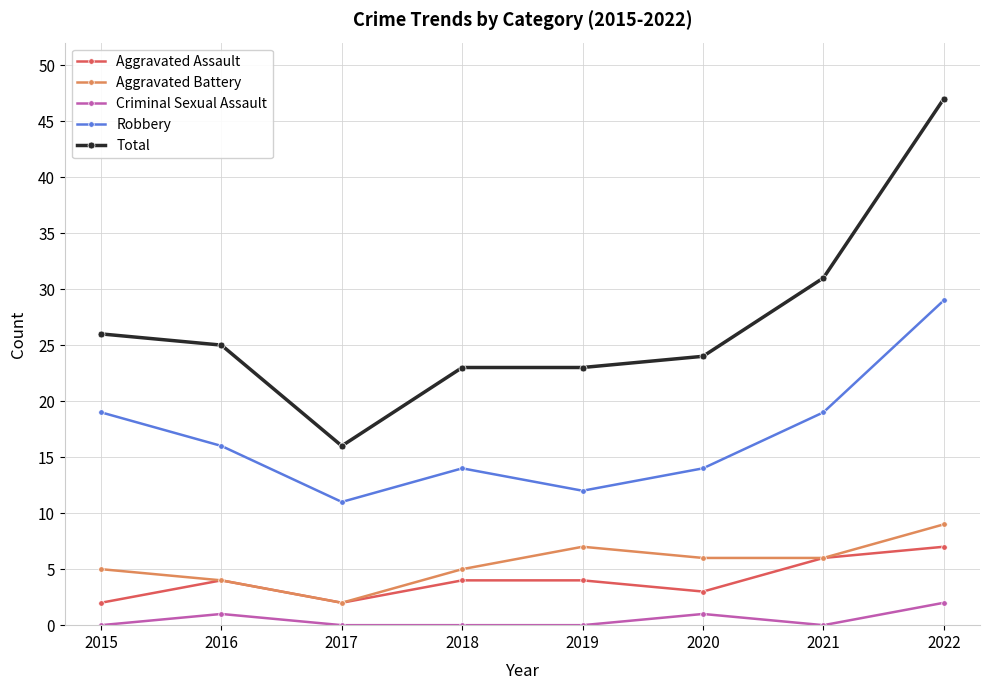

What is the average value of the Robbery series?

17